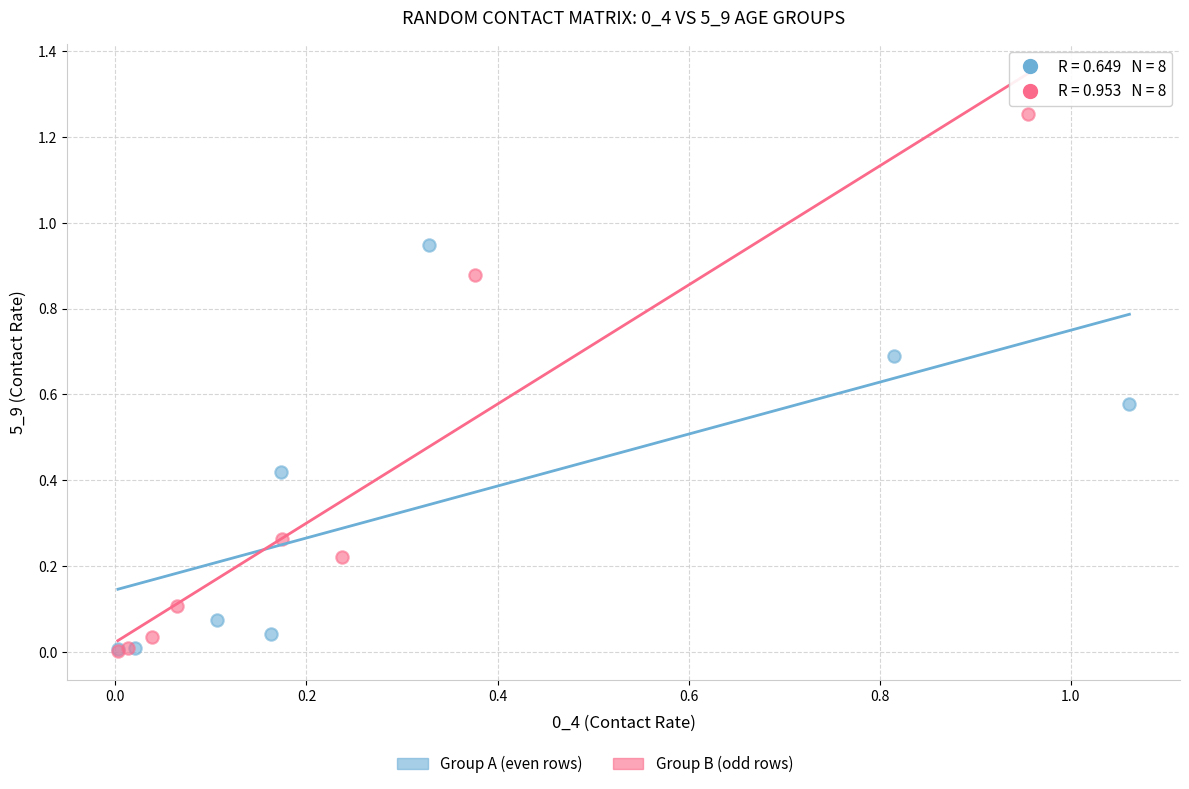

Which series has the largest Y range (max minus min)?

Group B (odd rows)